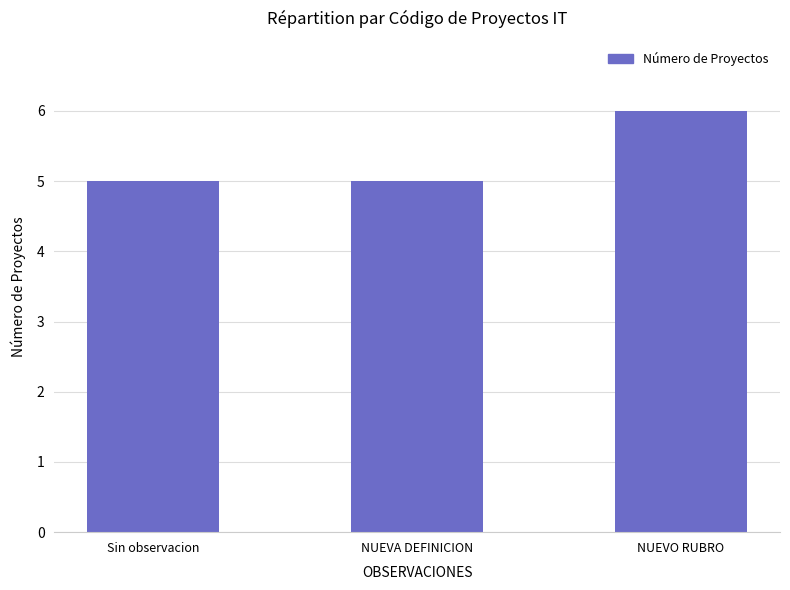

What is the label of the 3rd bar from the right?

Sin observacion